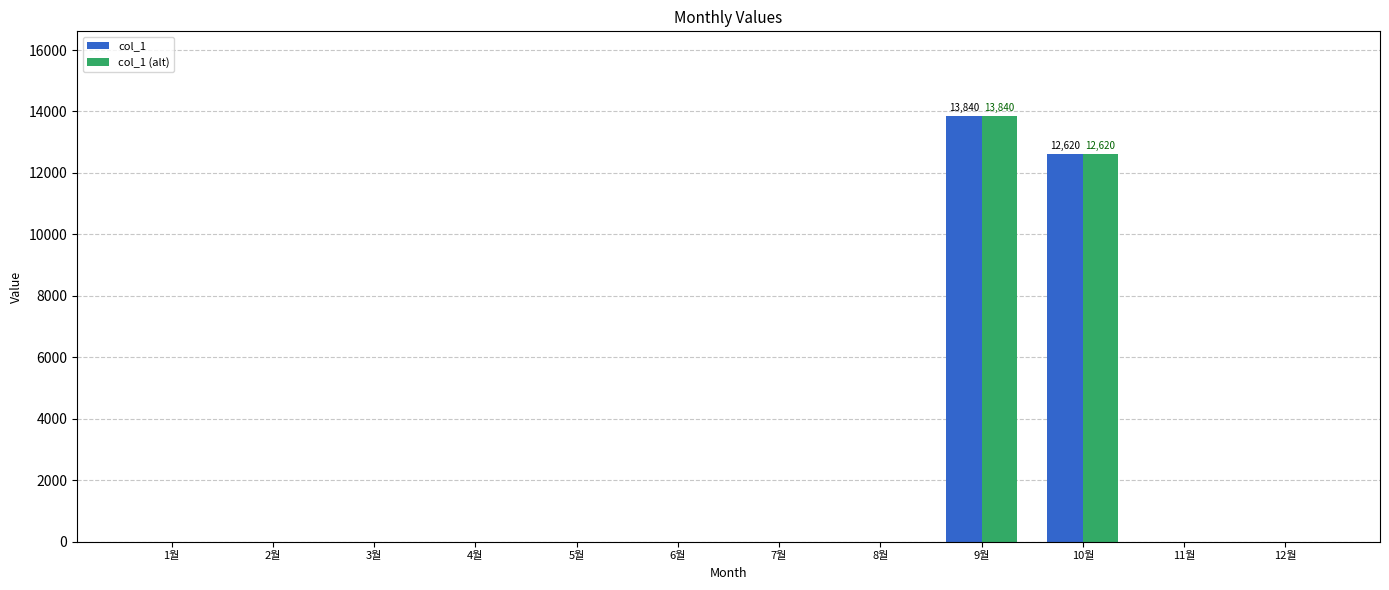

Which category has the highest value across all series?

9월